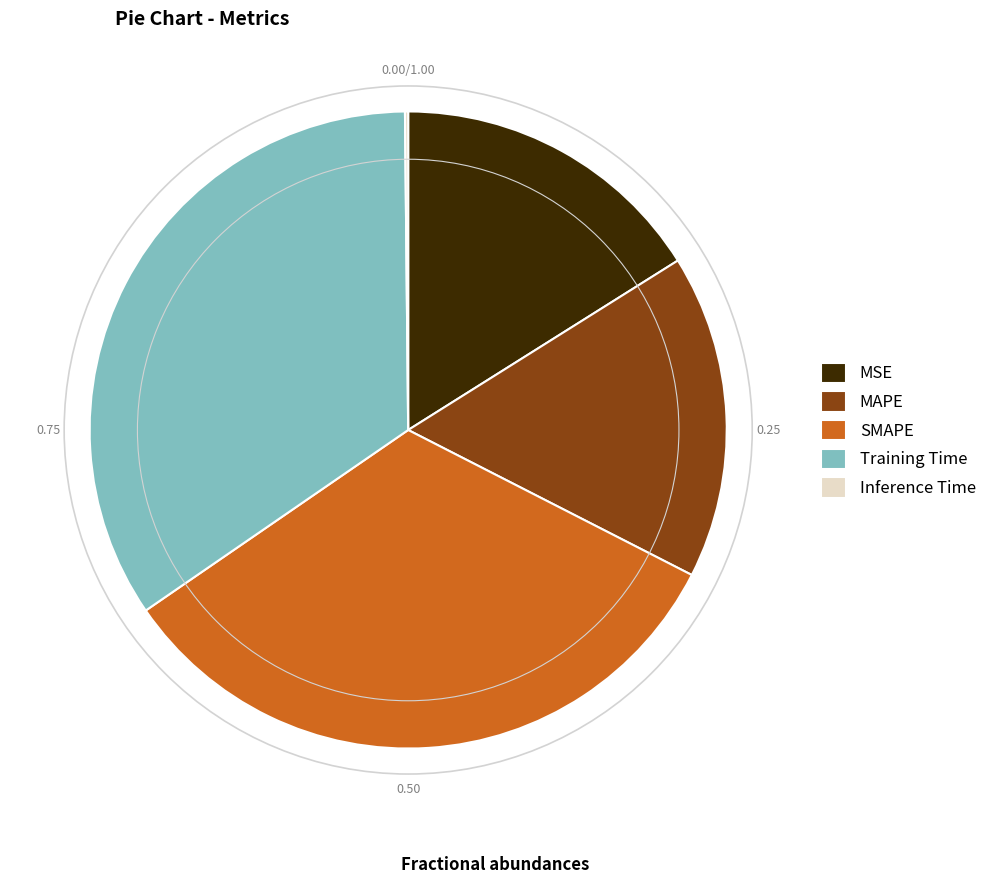

Which slice is the largest?

Training Time